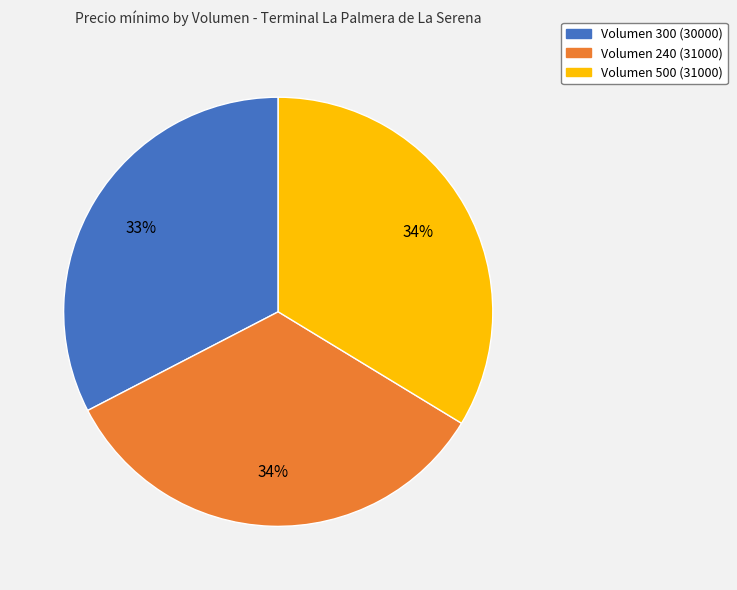

Approximately how many times larger is the value at Volumen 240 (31000) compared to Volumen 300 (30000)?

1.0